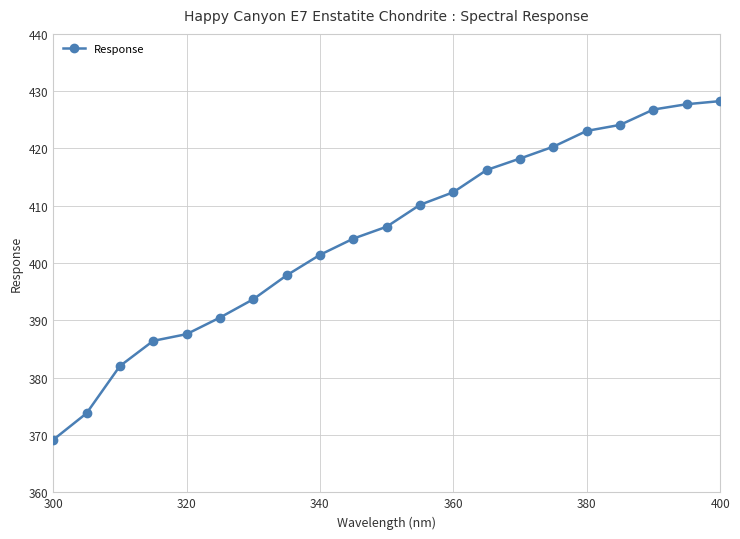

How many values in the Response series are below 406?

10